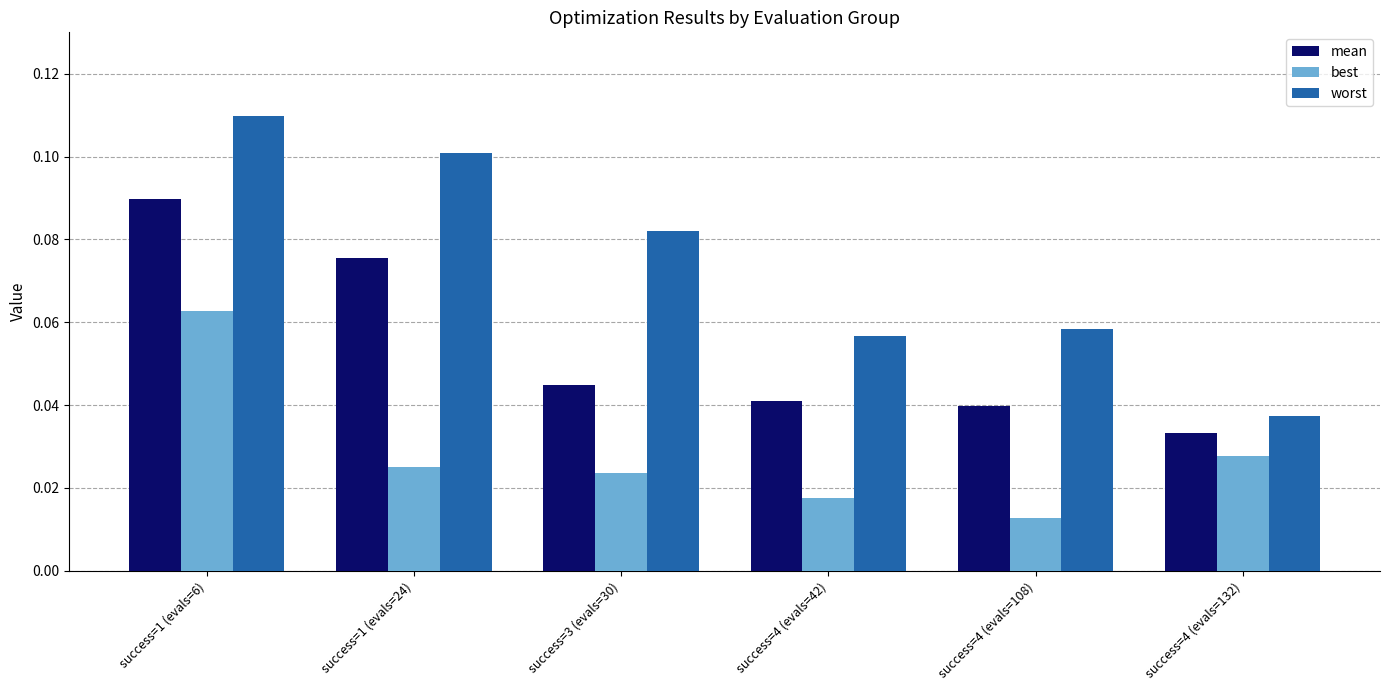

Rank the series by their average value, from lowest to highest.

best, mean, worst